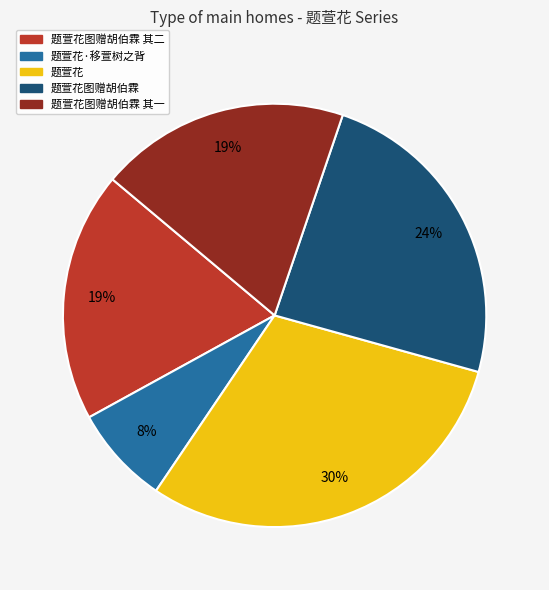

What is the smallest slice in the pie chart?

题萱花·移萱树之背